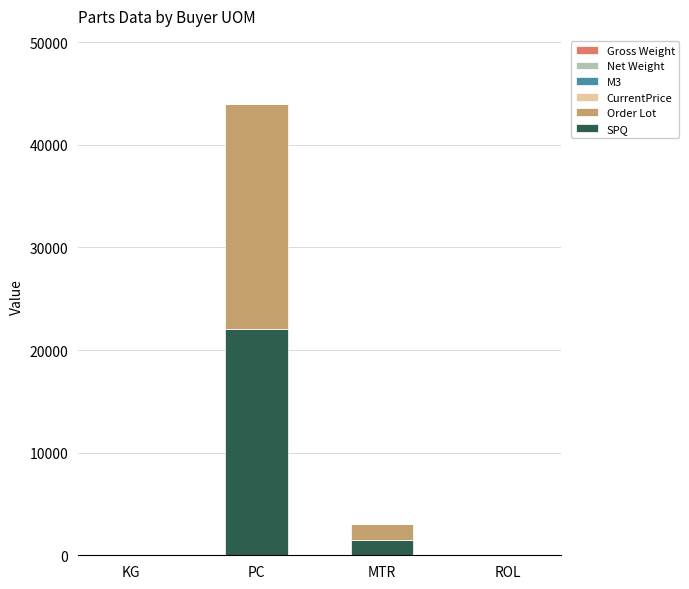

At which category is the sum across all series the highest?

PC